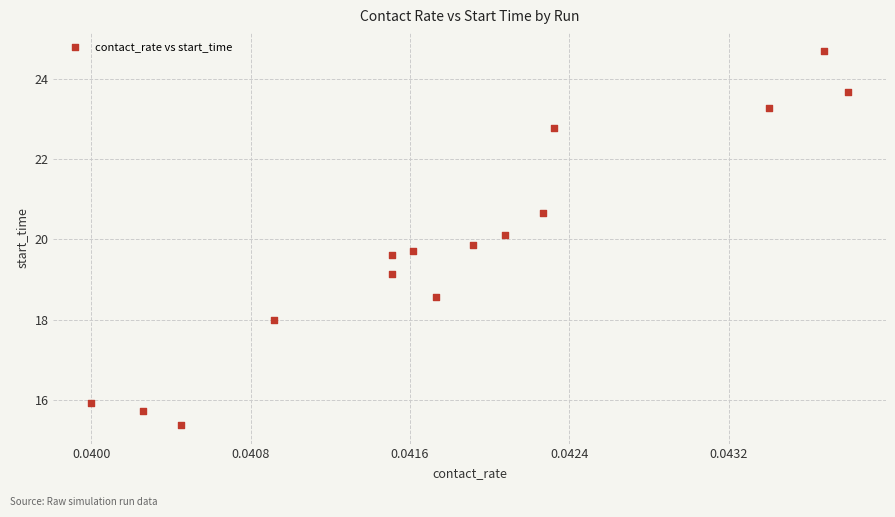

What is the range of Y values (max minus min)?

9.3